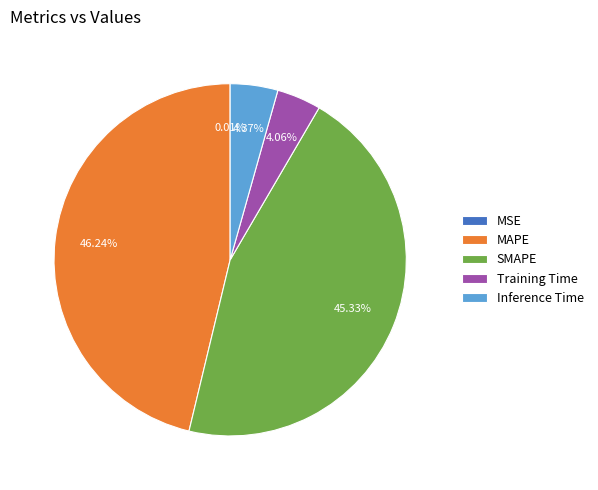

Does Training Time represent more than half of the total?

No